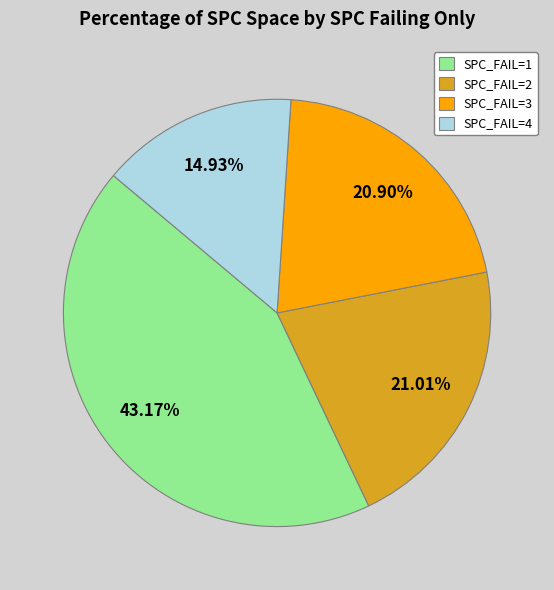

Which category has the biggest portion of the pie?

SPC_FAIL=1